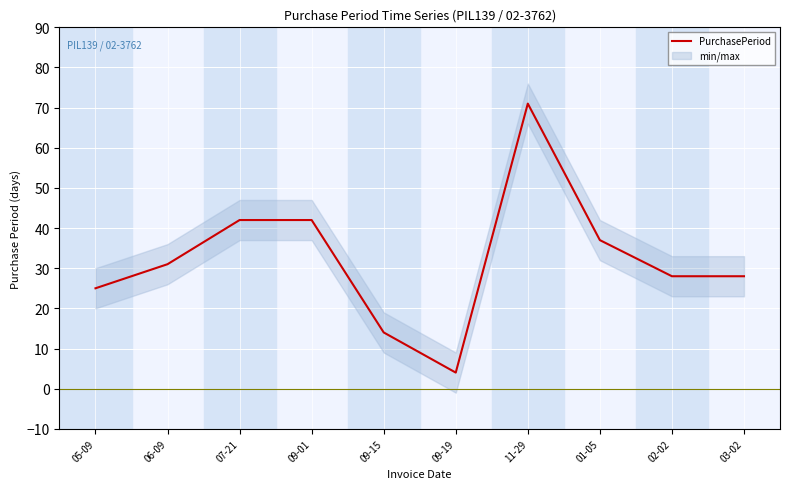

At which category does the chart reach its minimum across all series?

09-19